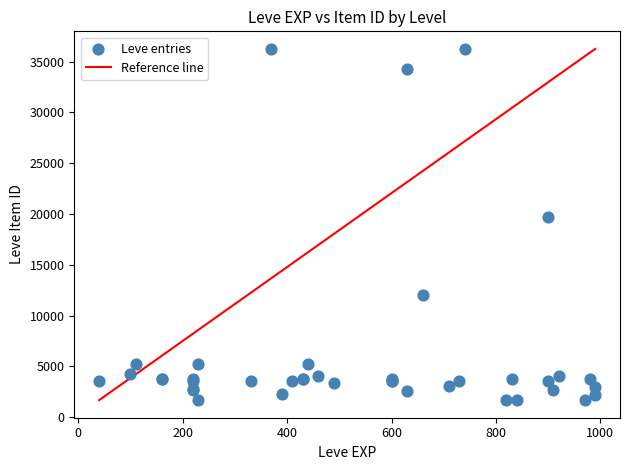

What Y value in the scatter plot is closest to 18967?

19744